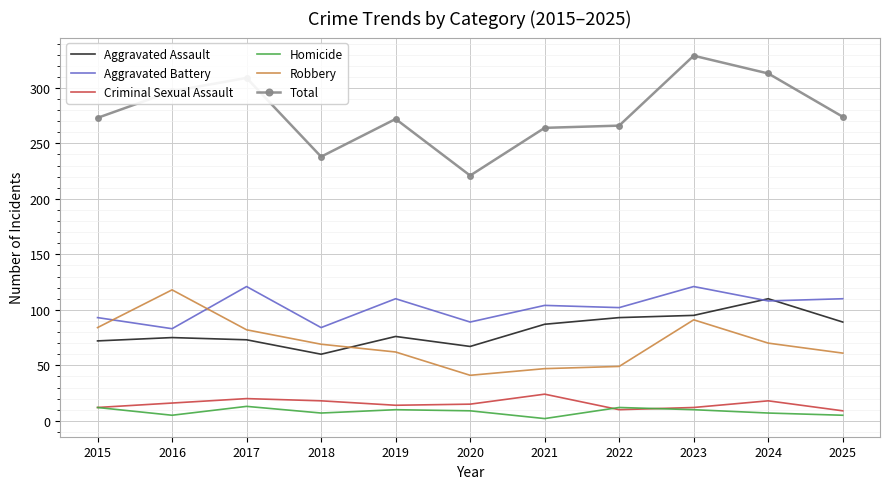

In Aggravated Assault, how many points are lower than both neighbors (excluding endpoints)?

2